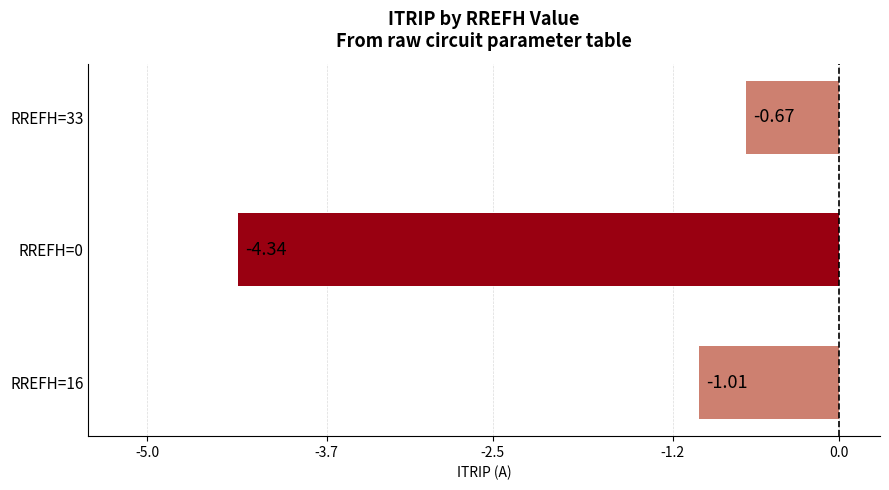

What is the difference between the values at RREFH=33 and RREFH=0?

3.7